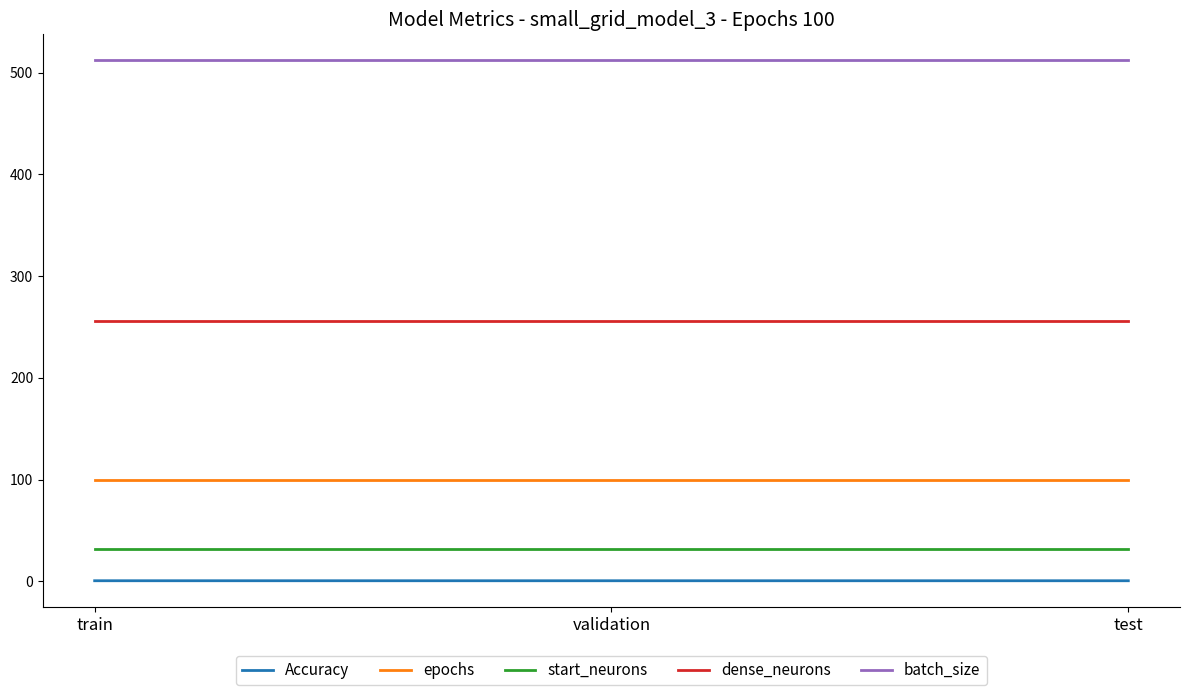

Reading left to right, transcribe all the data shown in this chart.

Accuracy: train=0.6	validation=0.6	test=0.6
epochs: train=100.0	validation=100.0	test=100.0
start_neurons: train=32.0	validation=32.0	test=32.0
dense_neurons: train=256.0	validation=256.0	test=256.0
batch_size: train=512.0	validation=512.0	test=512.0